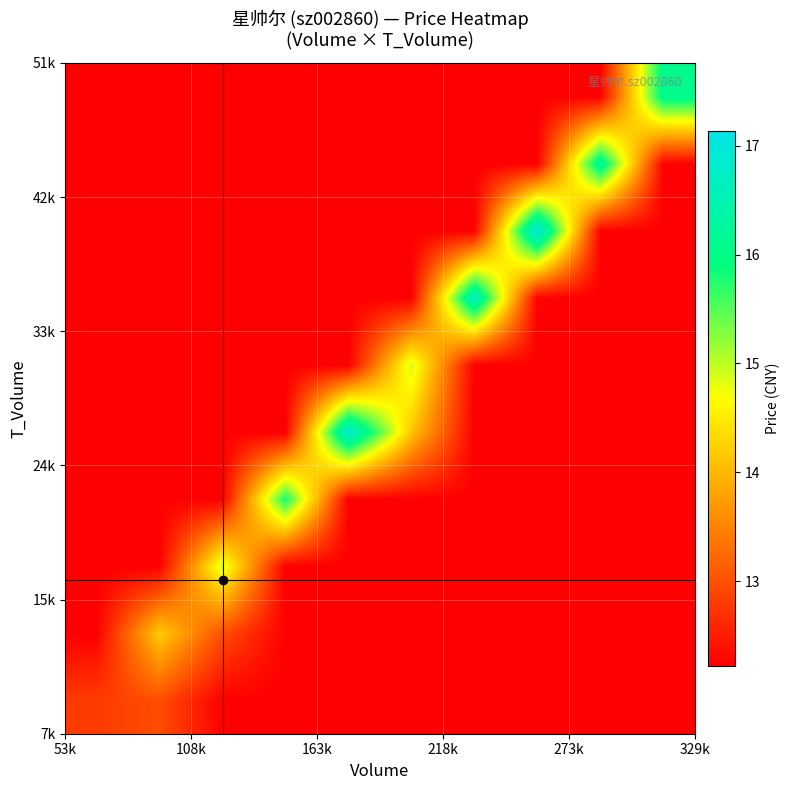

At how many categories does at least one series exceed 13?

9